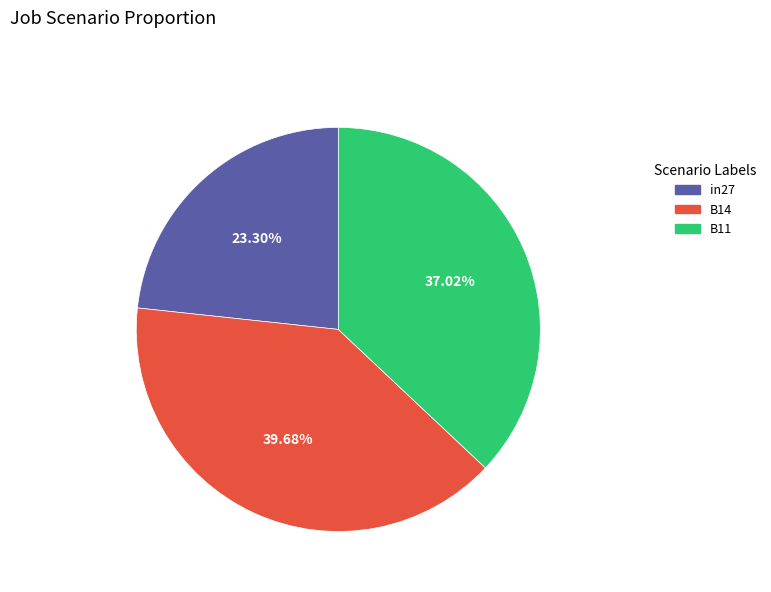

How many segments does this pie chart have?

3